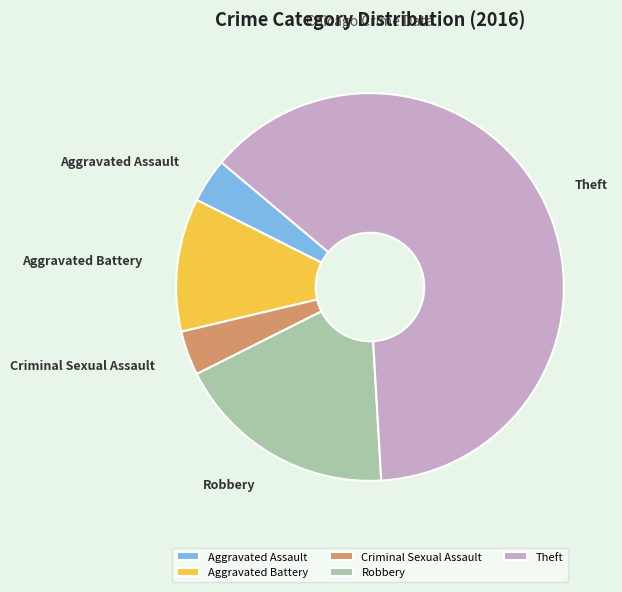

Approximately how many times larger is the value at Theft compared to Robbery?

3.4